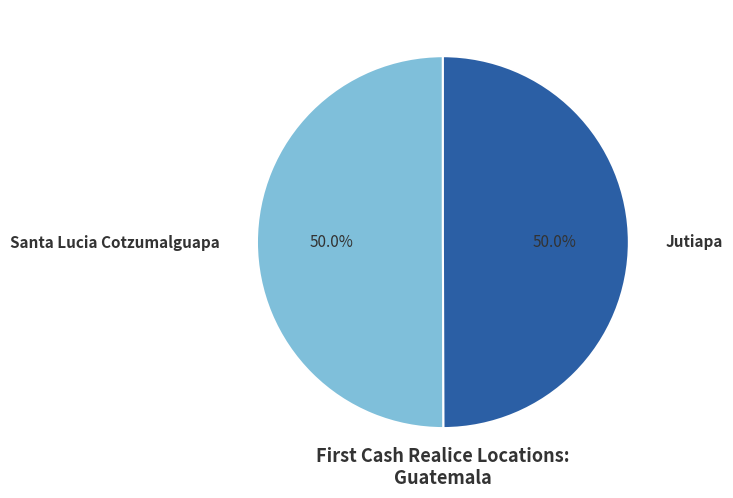

How much of the chart is everything except Santa Lucia Cotzumalguapa?

50.0%